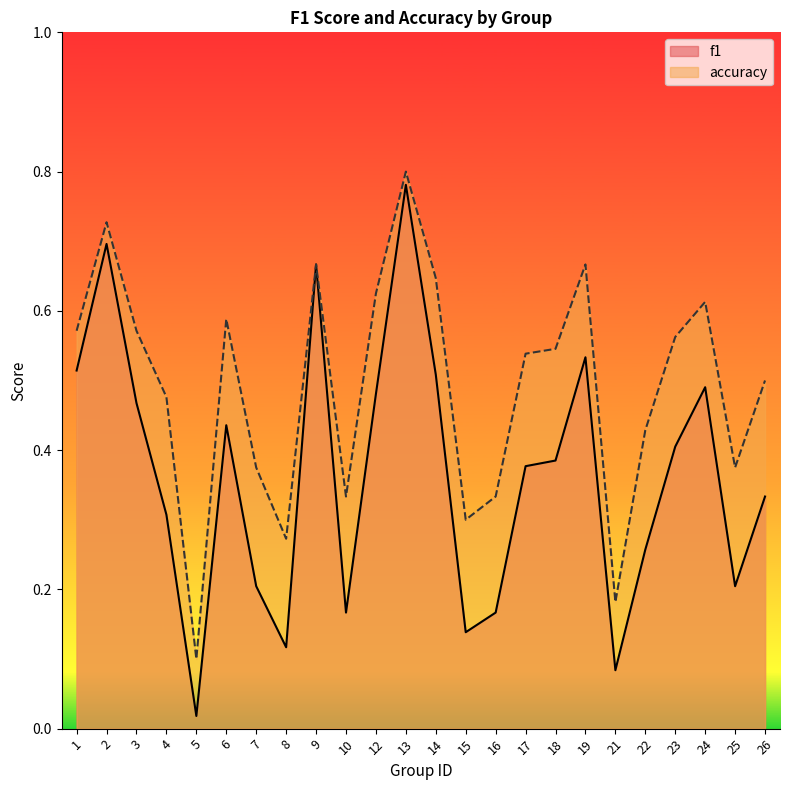

What is the average value of the accuracy series?

0.5